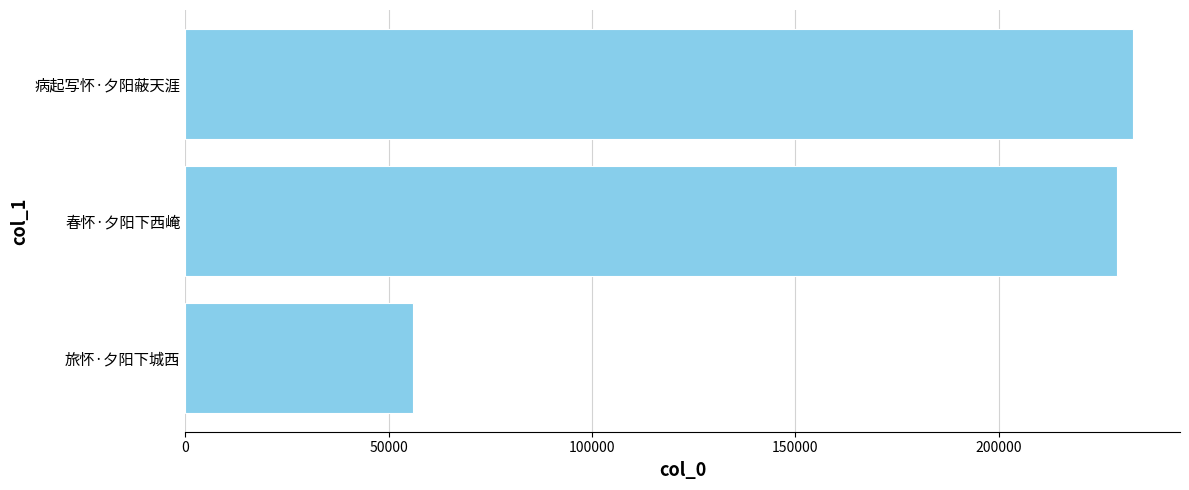

What is the average value?

172632